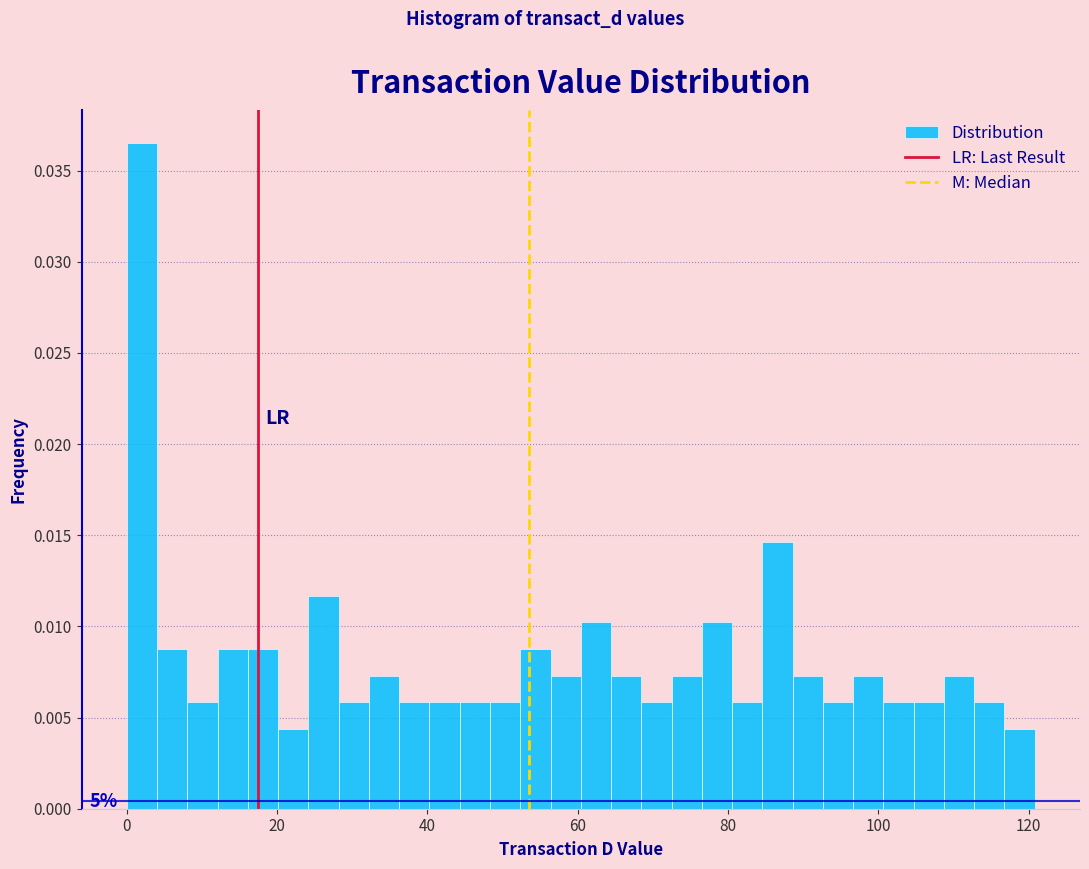

Read against the x-axis, roughly where is the centre of the tallest bar?

2